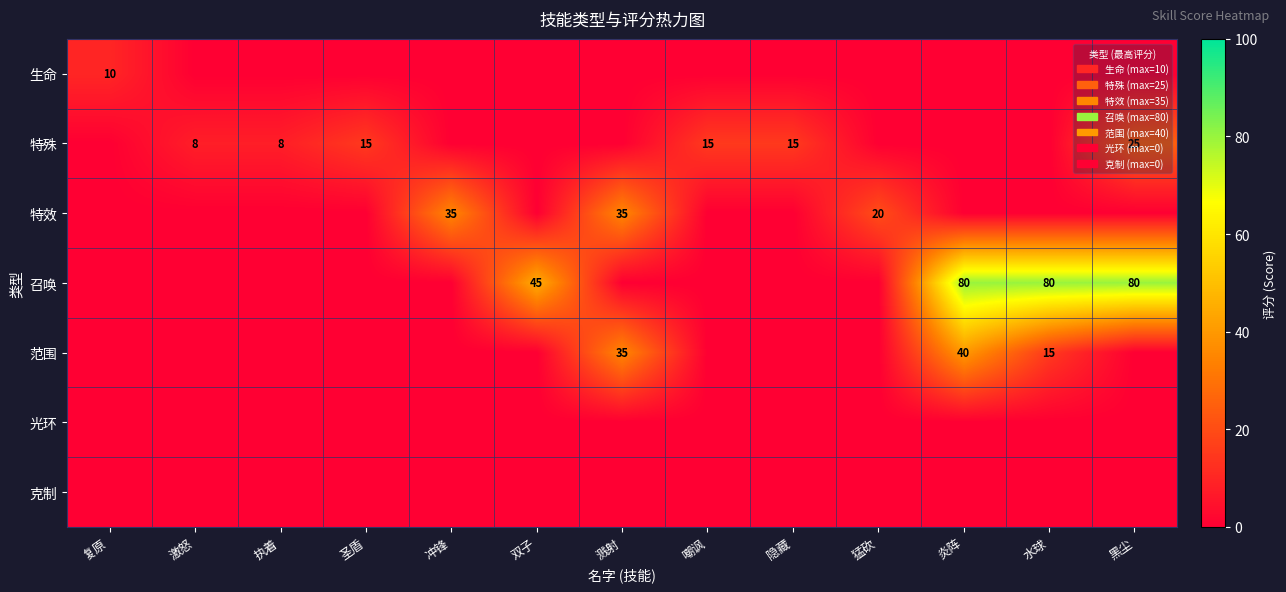

The value of 召唤 at 双子 is 45. True or false?

True